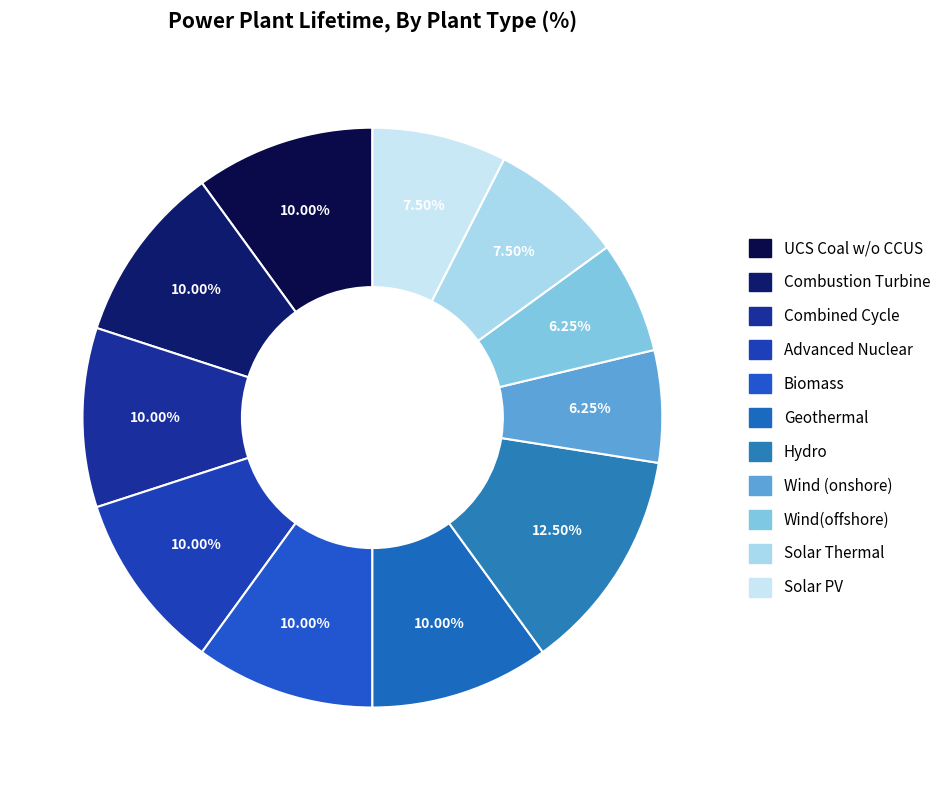

How many slices are in this pie chart?

11